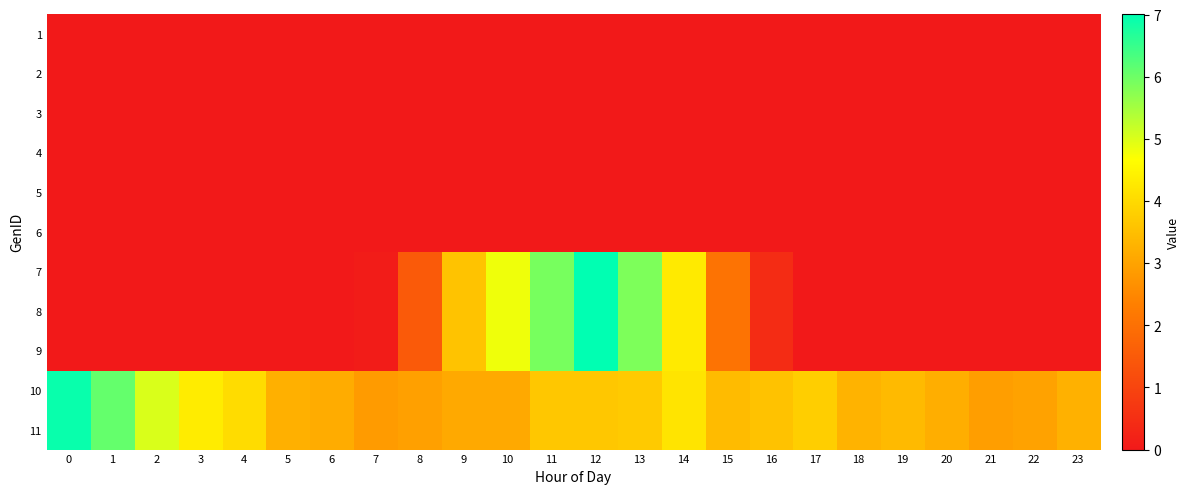

Rank the series by their maximum value, from lowest to highest.

1, 2, 3, 4, 5, 6, 10, 11, 7, 8, 9